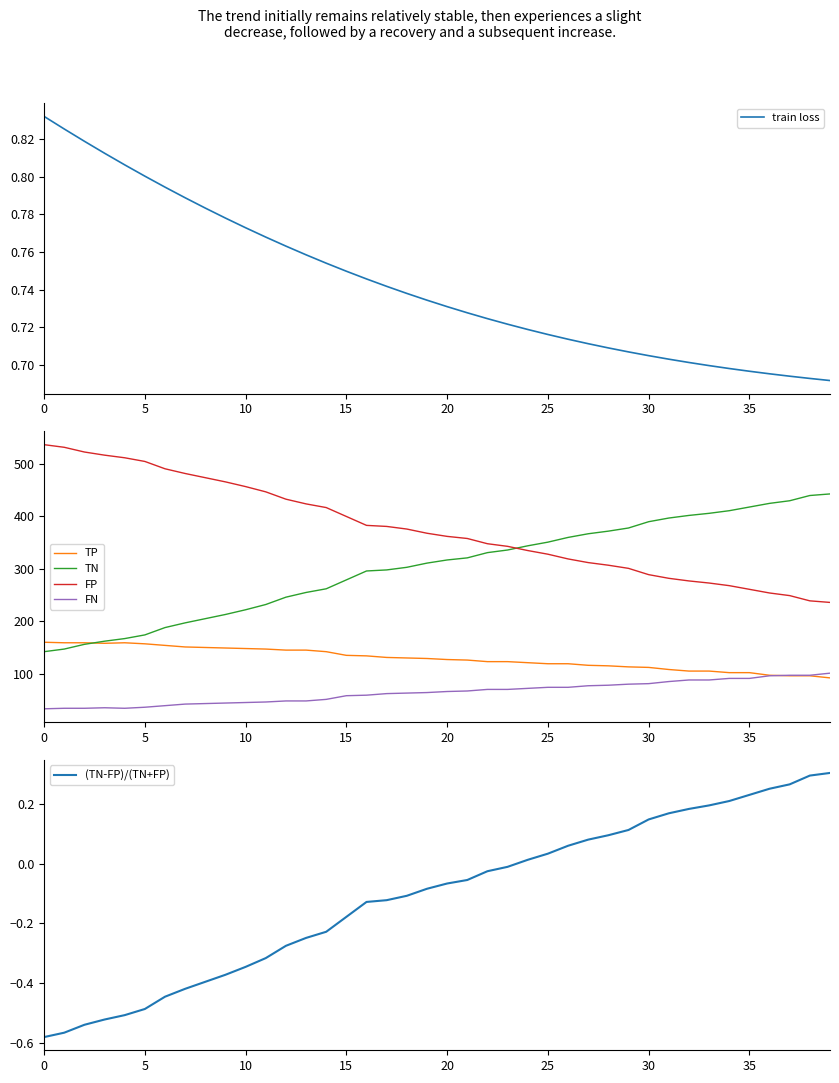

How many series are shown in this chart?

6